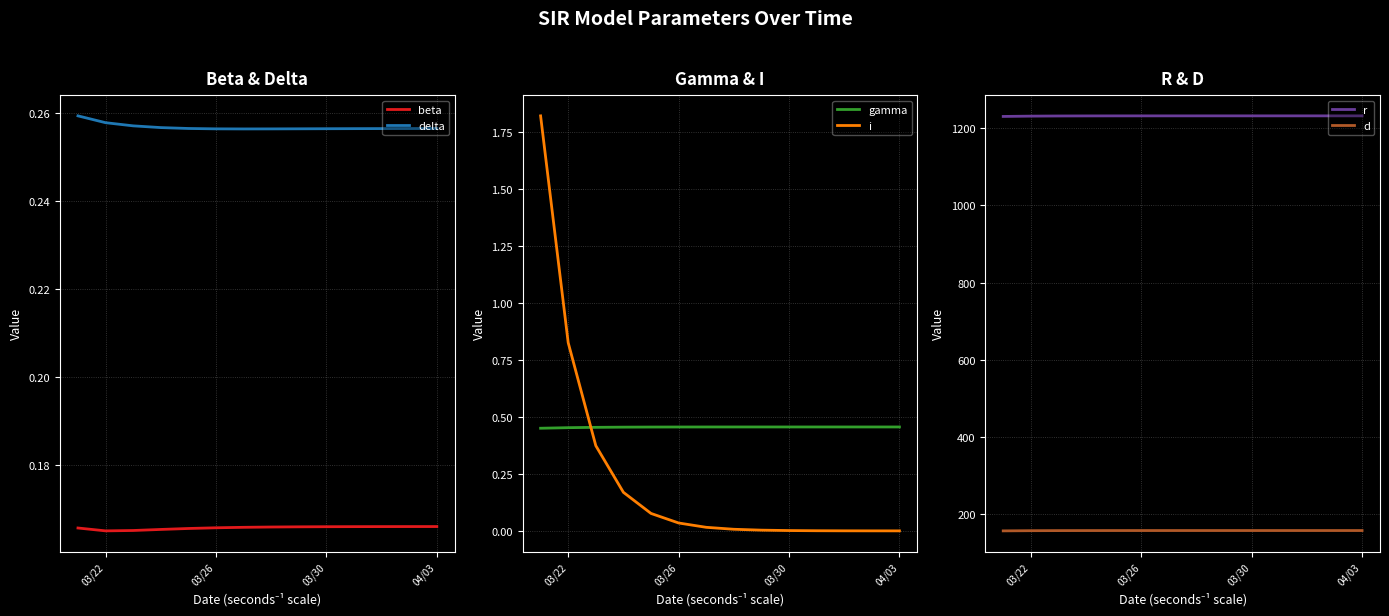

Is it true that beta equals 0.3 at 03/30?

False